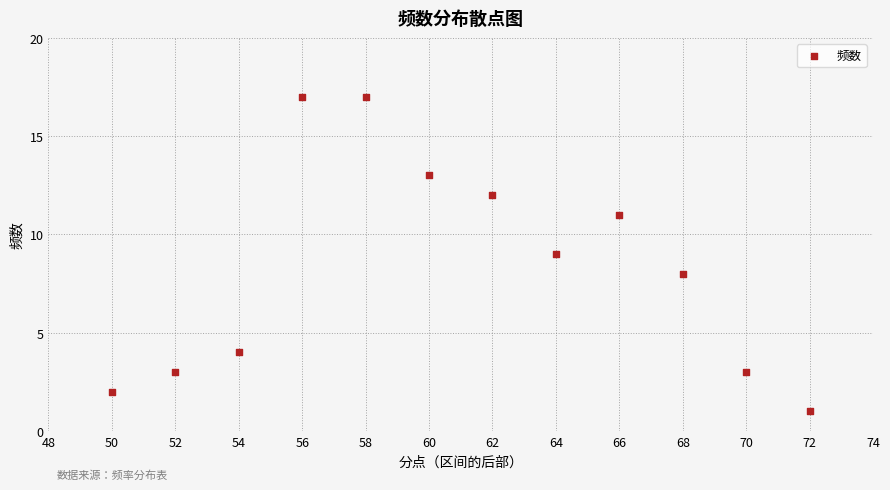

What is the average X value?

61